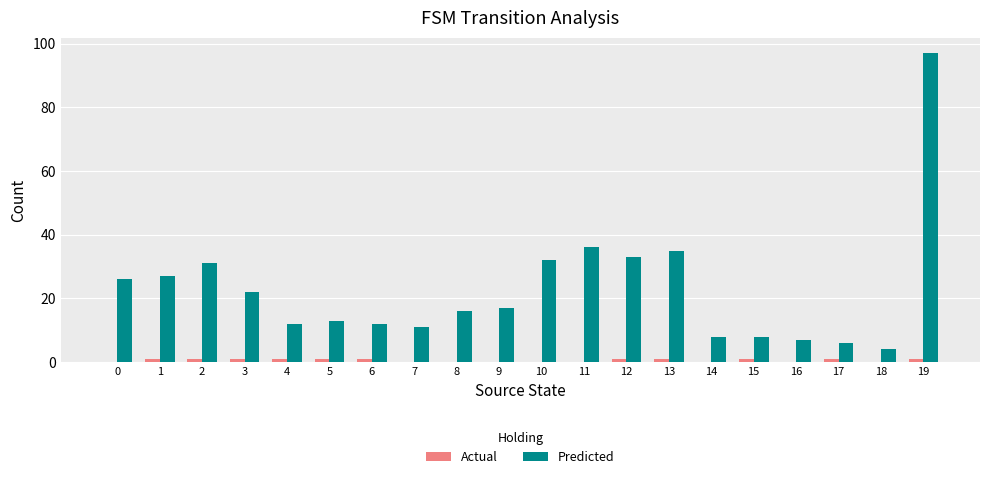

Which category has the highest value in the Predicted series?

19